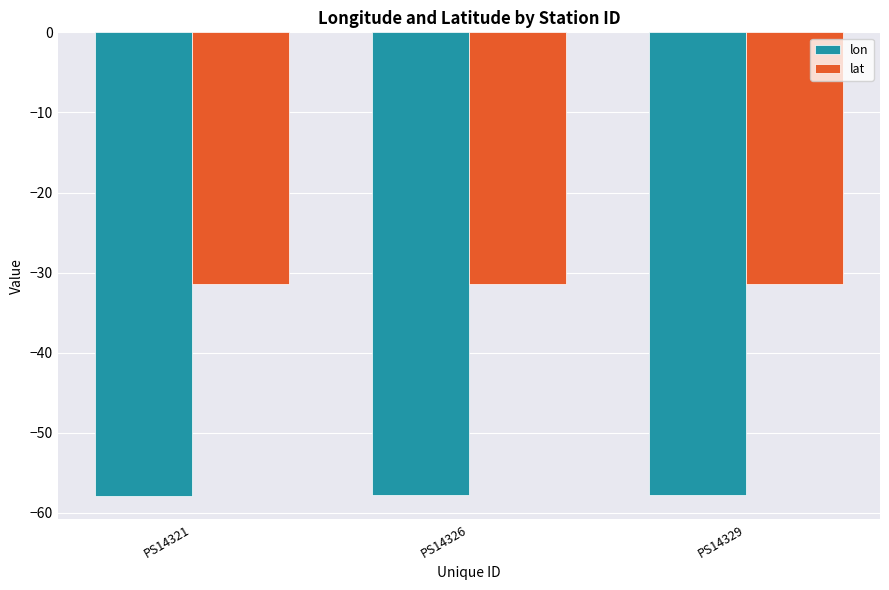

Rank the series at PS14326 from highest to lowest value.

lat, lon